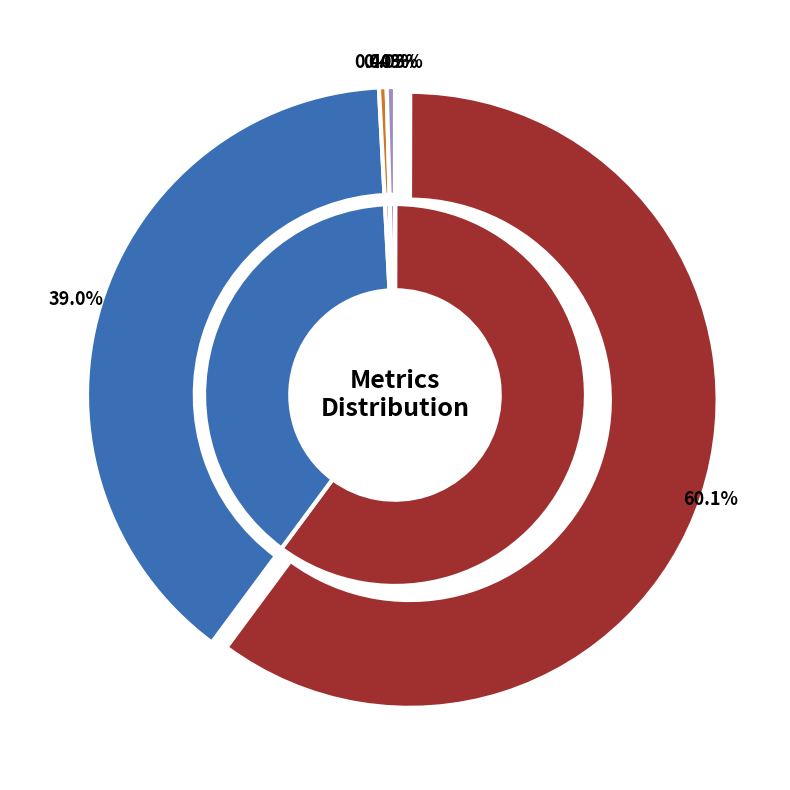

Between Inference Time and Training Time, which is larger?

Inference Time